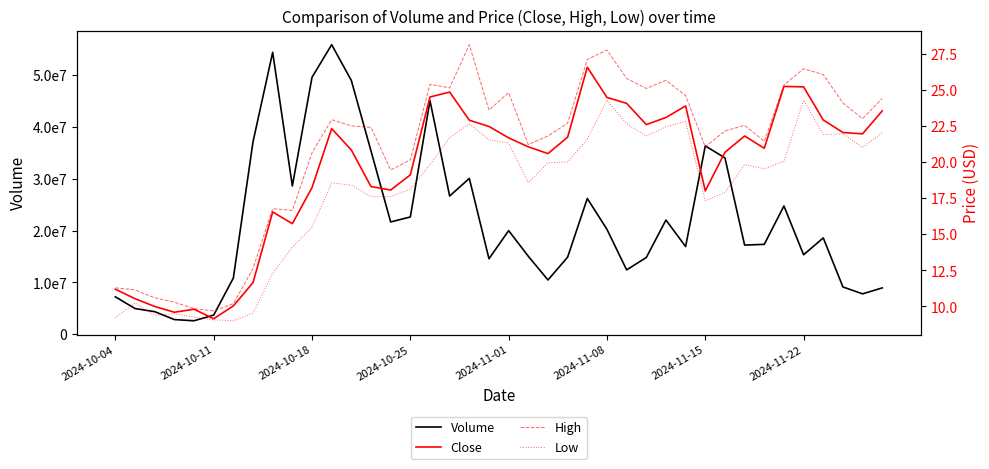

Is this an area chart (filled region under the line)?

No